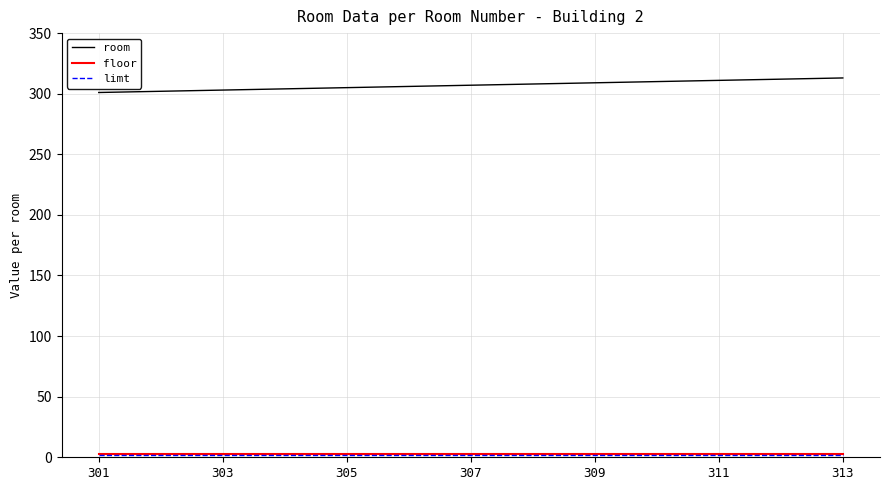

What is the minimum value for room?

301